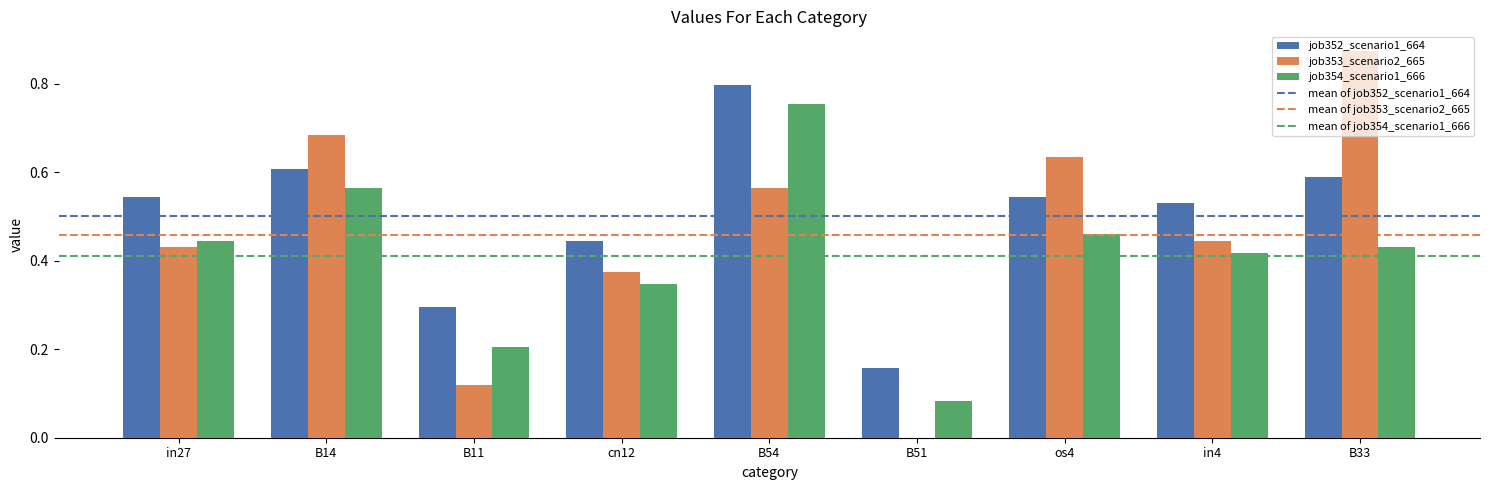

What is the sum of all job352_scenario1_664 values?

4.5